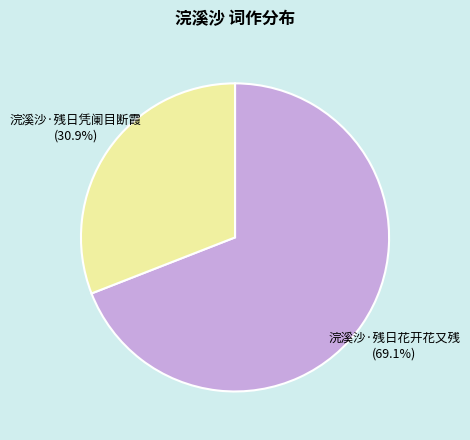

Is there a majority slice in this chart?

Yes